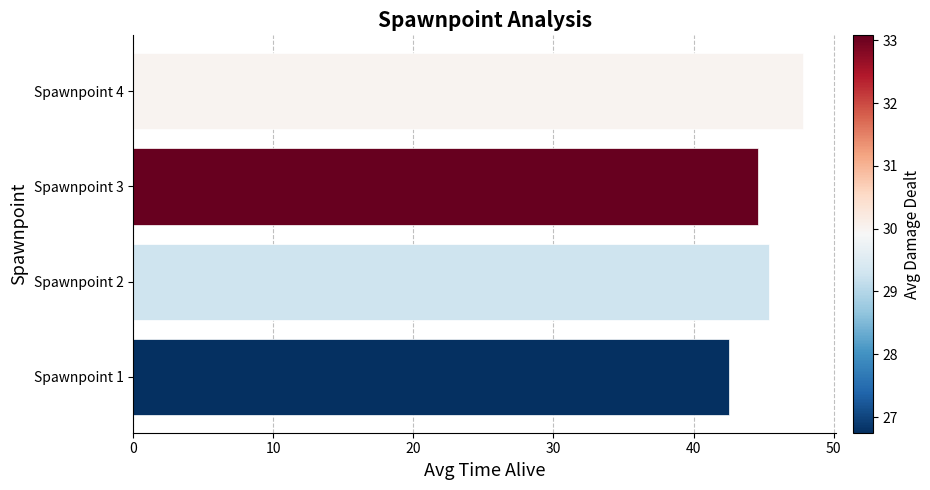

Is it true that the value at Spawnpoint 4 is 69.3?

False